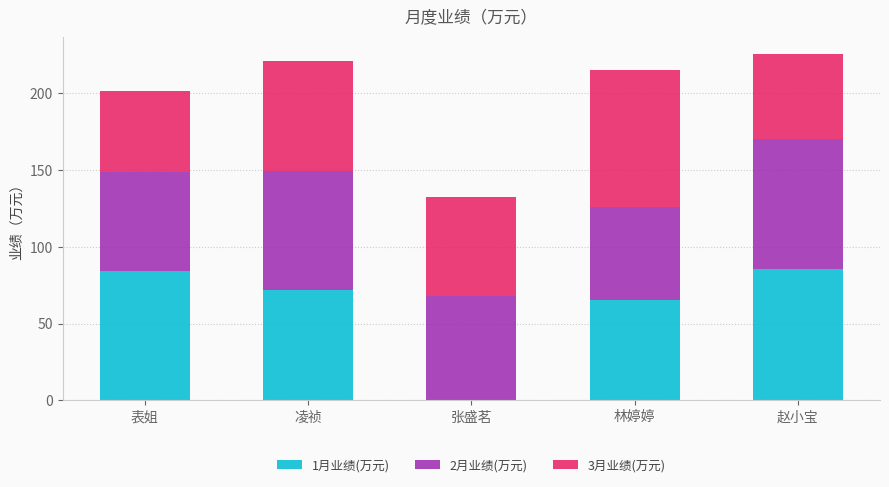

What is the sum of all 1月业绩(万元) values?

306.9